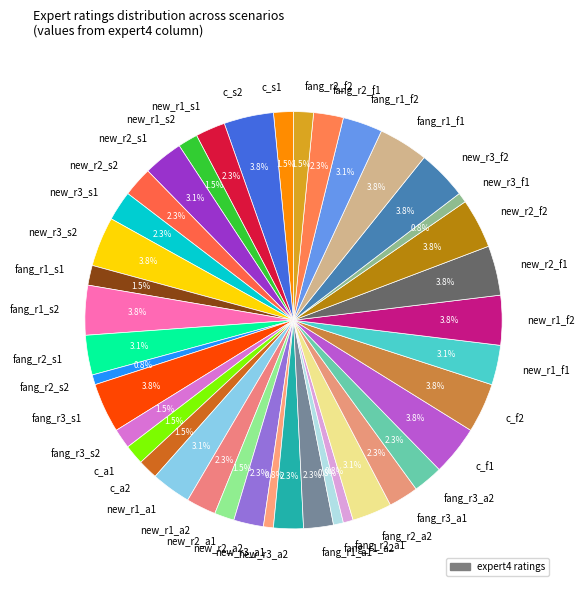

What portion of the pie excludes new_r2_a1?

98.5%